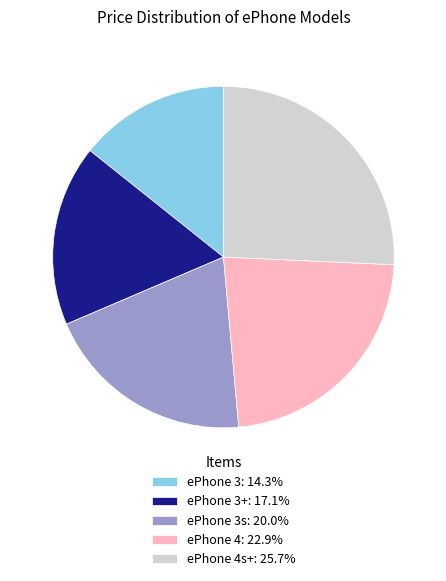

Approximately how many times larger is the value at ePhone 4: 22.9% compared to ePhone 4s+: 25.7%?

0.9